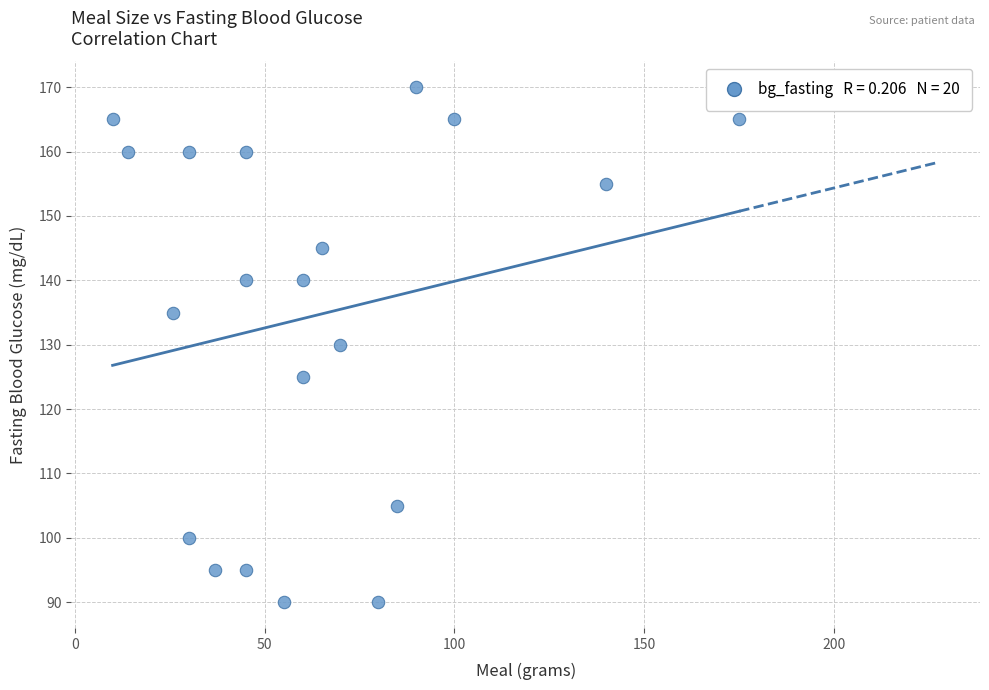

What is the range of X values (max minus min)?

165